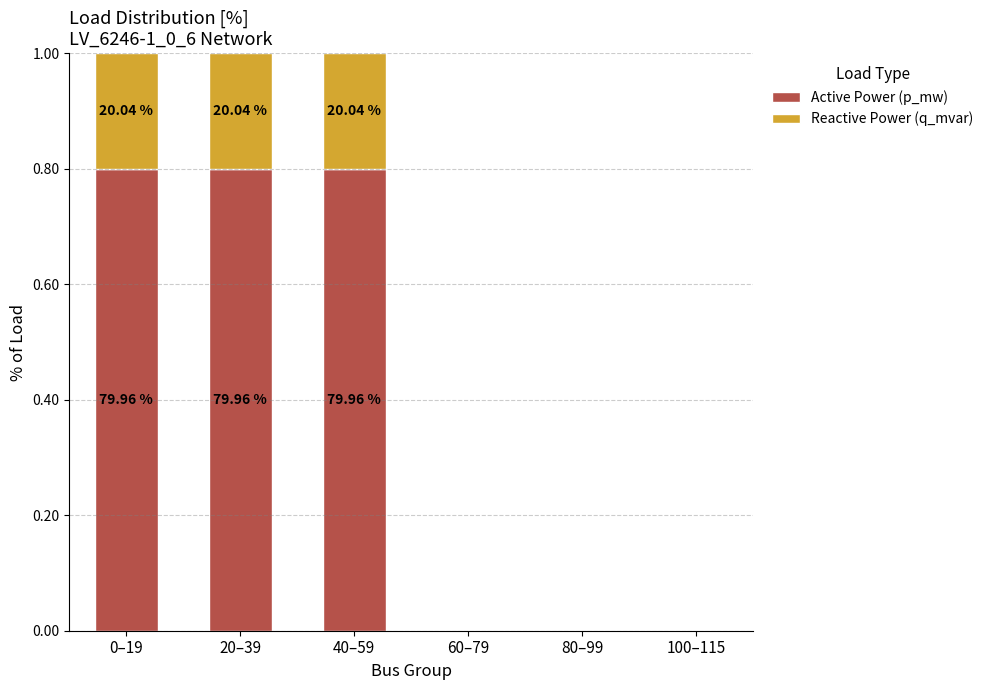

What is the label of the 2nd bar from the left?

20–39